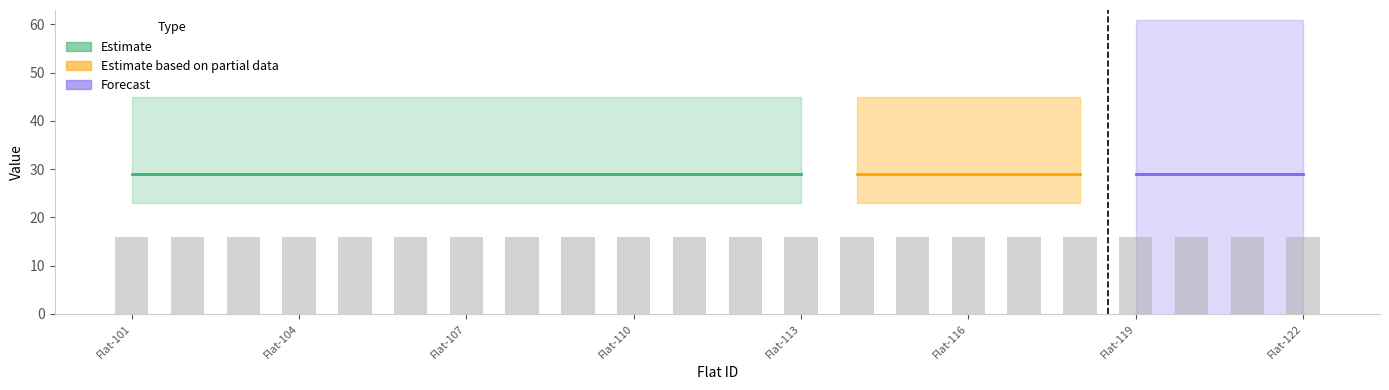

How many categories are shown in the chart?

22